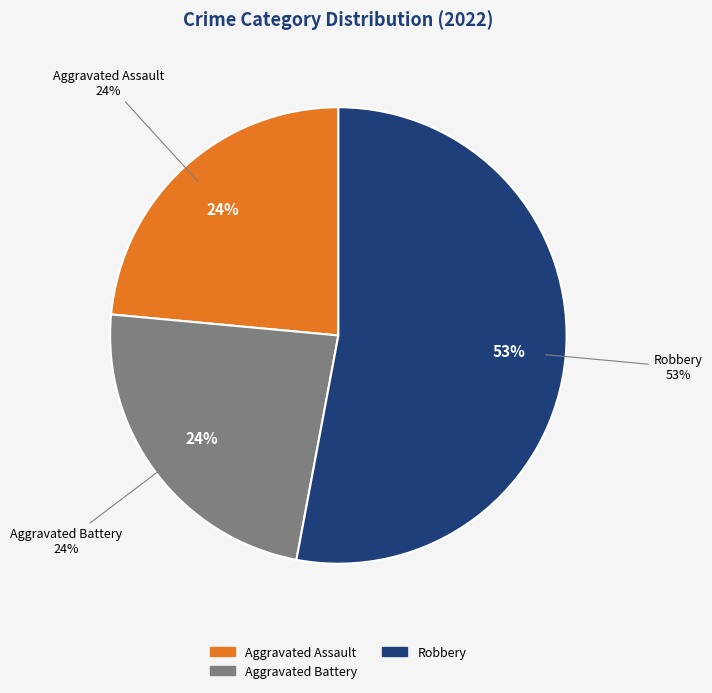

True or false: Aggravated Battery accounts for 24% of the total.

True